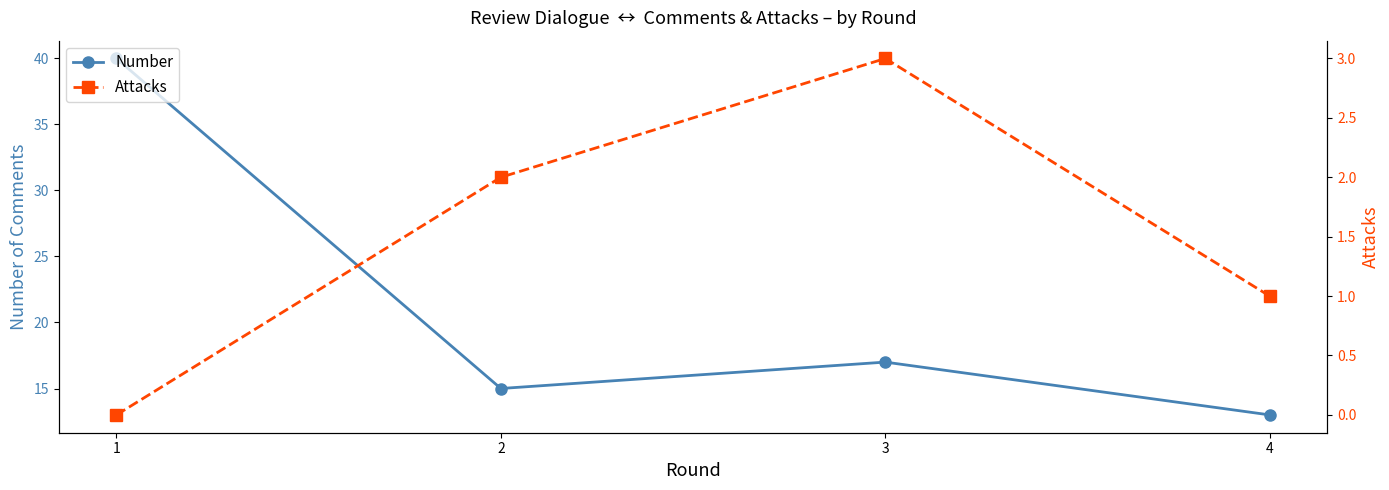

Between 3 and 1, which is larger?

1